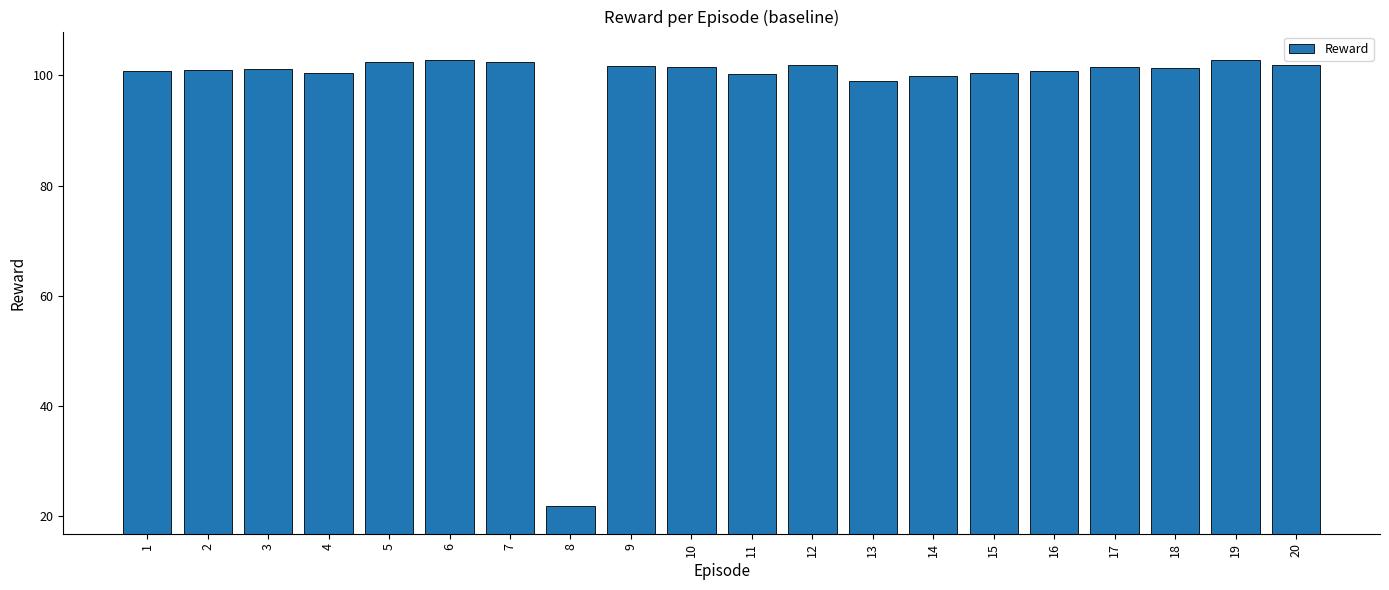

What is the sum of all values?

1945.9